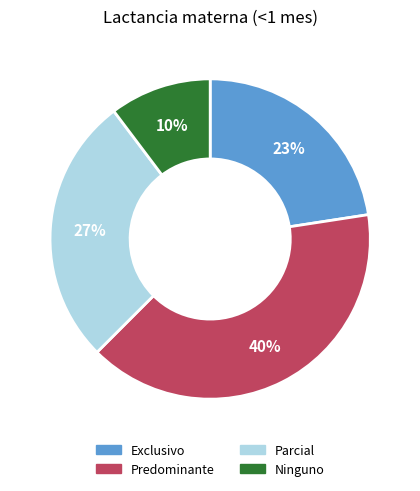

Is there a majority slice in this chart?

No